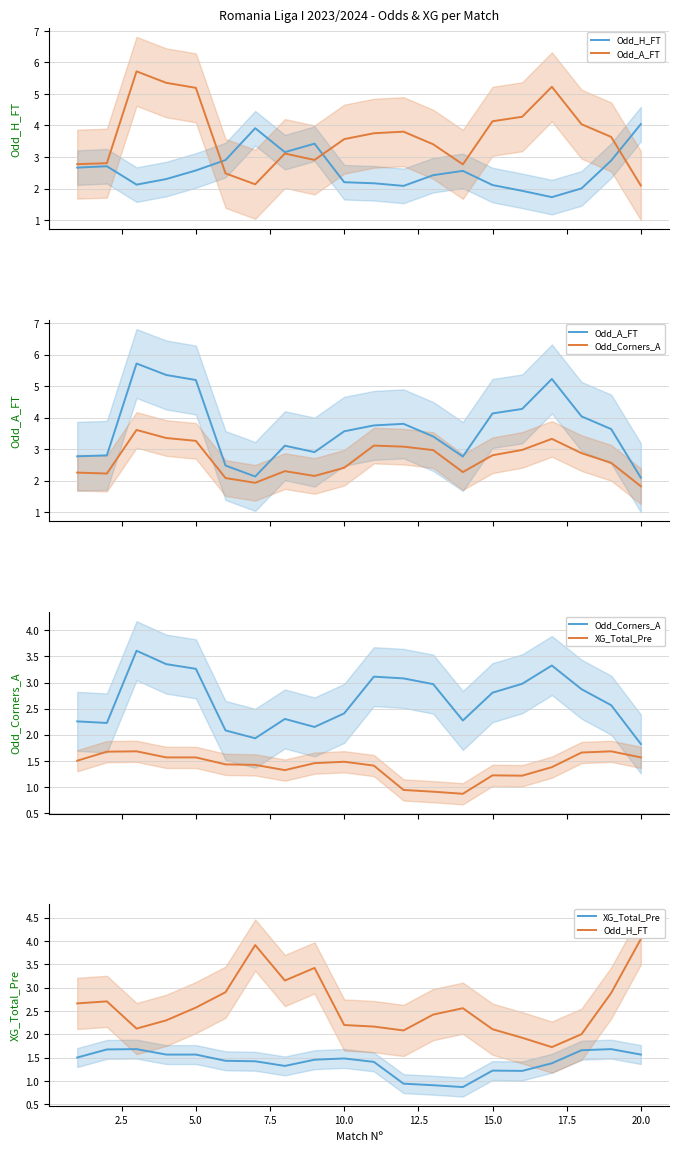

How many lines are shown in the chart?

4